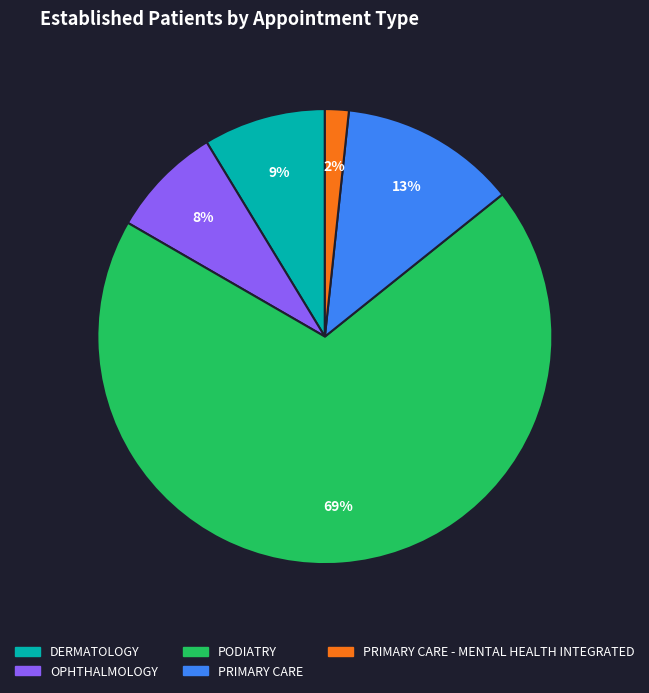

To the nearest percent, what portion does DERMATOLOGY represent?

9%